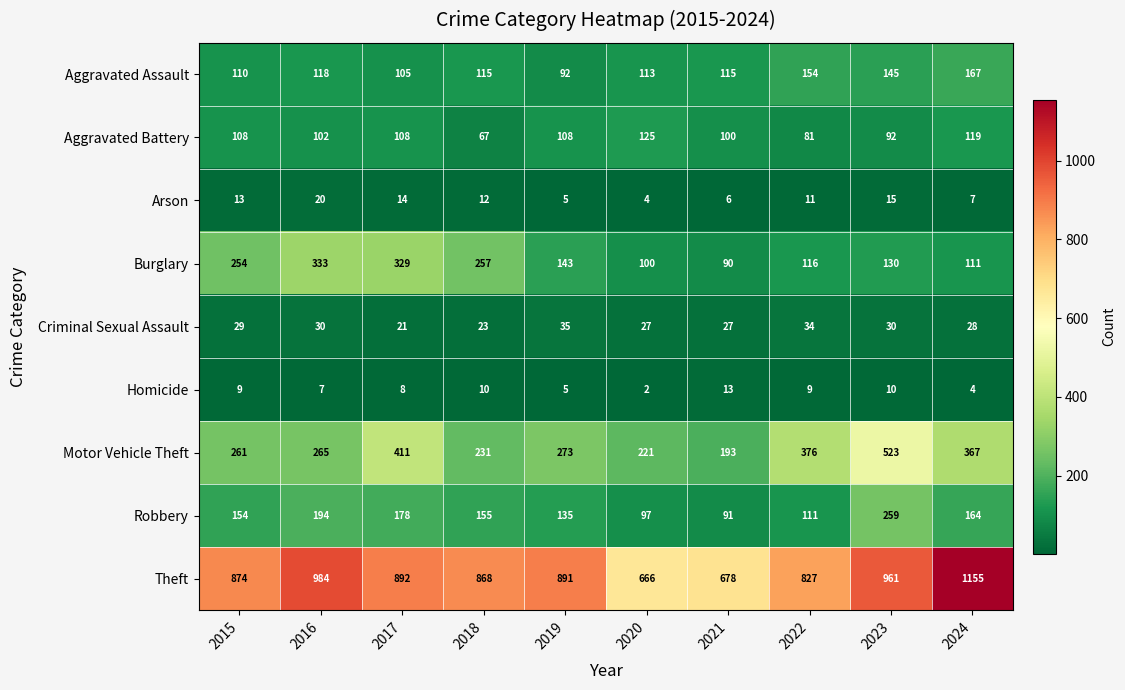

What is the approximate value of Aggravated Battery at 2017, to the nearest 5?

110